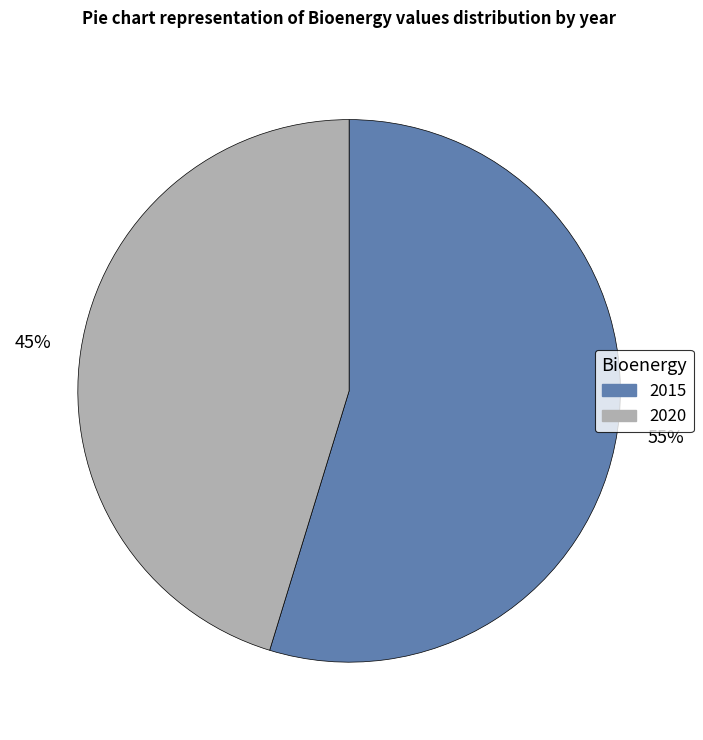

To the nearest percent, what is the combined percentage of 2015 and 2020?

100%